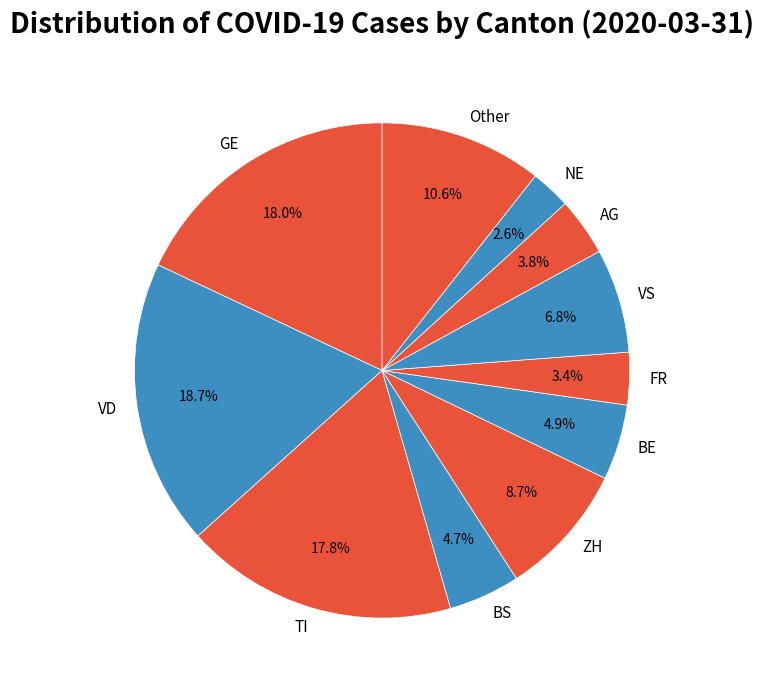

Count the number of slices in the pie.

11